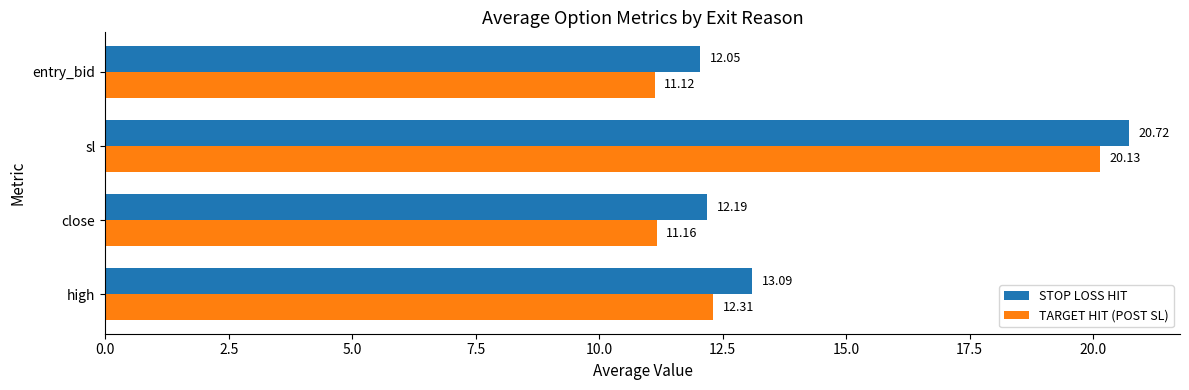

What is the maximum value shown in the chart?

20.7